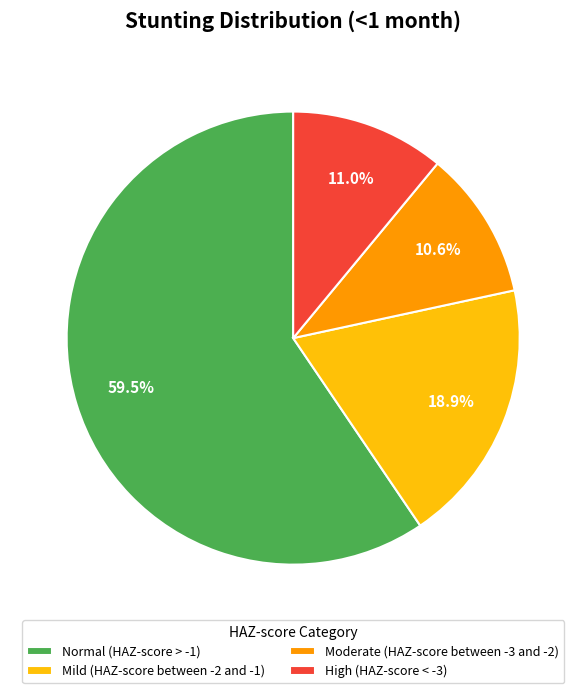

Is there a majority slice in this chart?

Yes